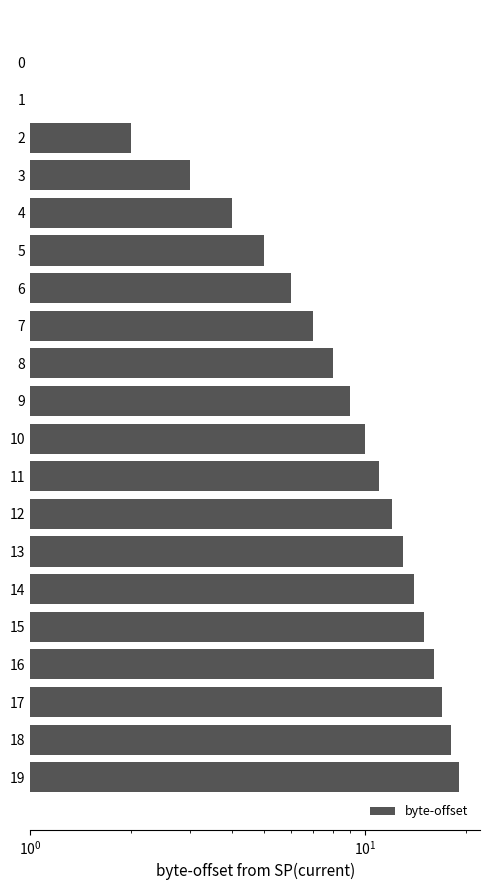

What is the average value?

10